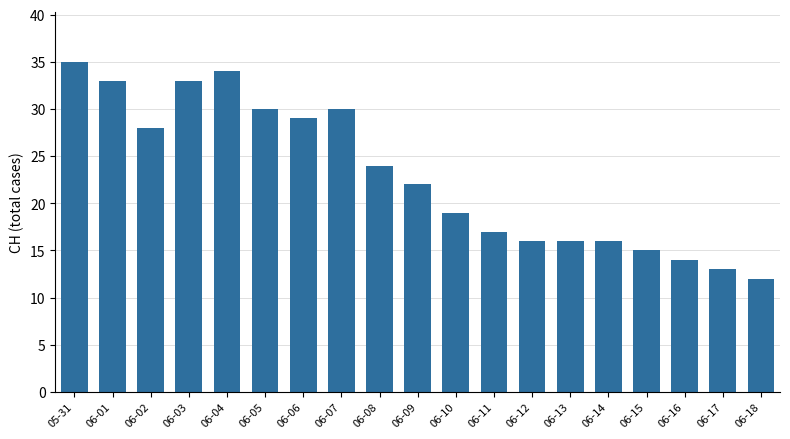

Are the bars grouped side by side (vs. stacked)?

No